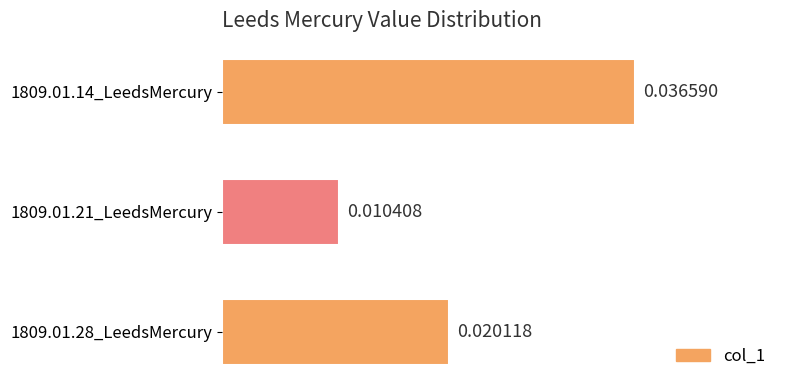

List the labels in order of value, smallest first.

1809.01.21_LeedsMercury, 1809.01.28_LeedsMercury, 1809.01.14_LeedsMercury